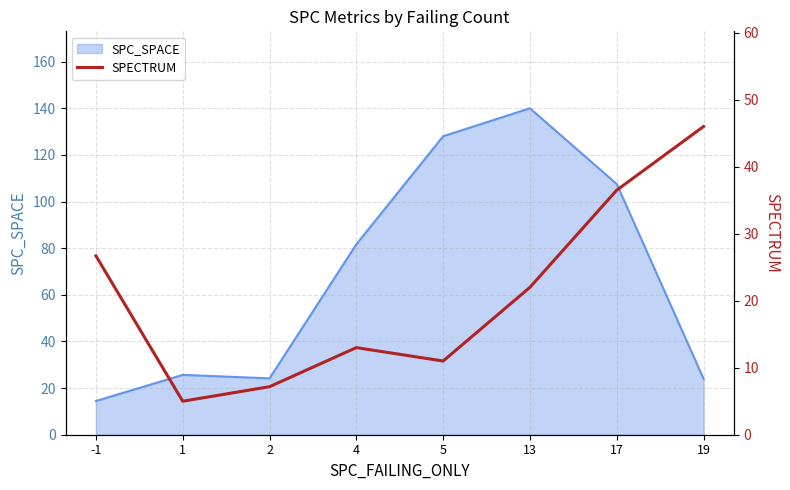

Reading right to left, what are all the values shown in this chart?

19=46.0	17=36.5	13=22.0	5=11.0	4=13.0	2=7.2	1=5.0	-1=26.7